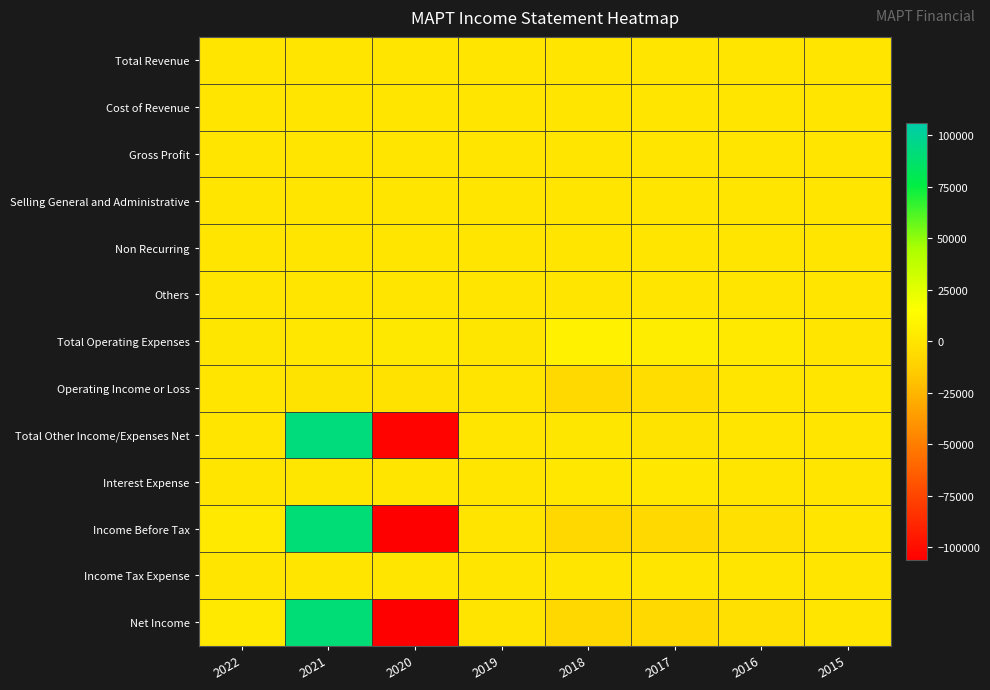

How many distinct data groups are displayed?

13